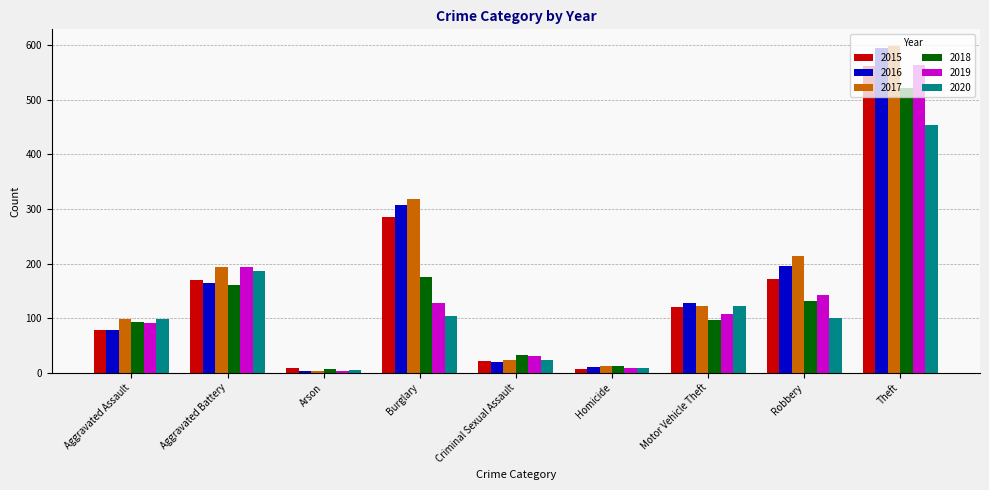

Is it true that 2020 equals 150 at Robbery?

False